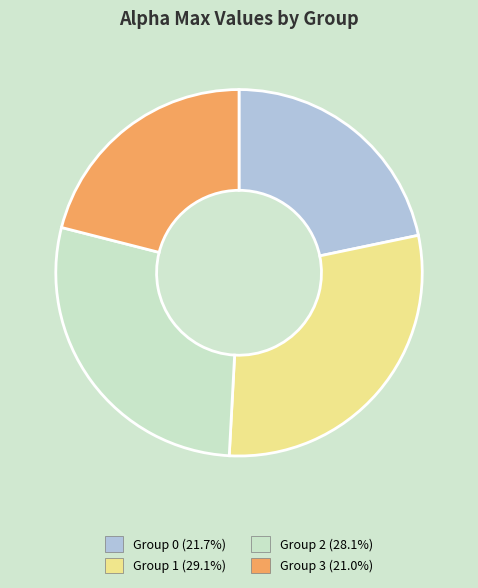

Approximately how many times larger is the value at Group 1 (29.1%) compared to Group 2 (28.1%)?

1.0